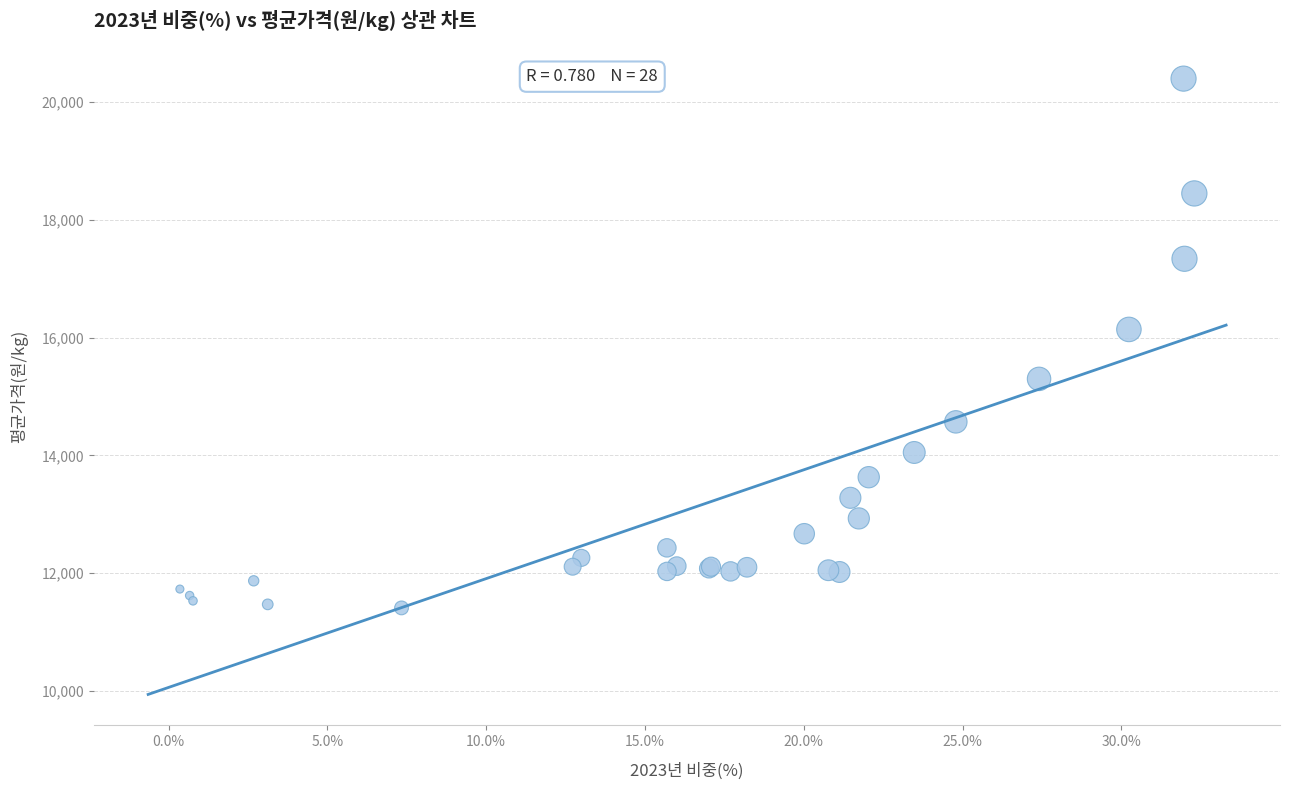

What Y value in the scatter plot is closest to 15905?

16140